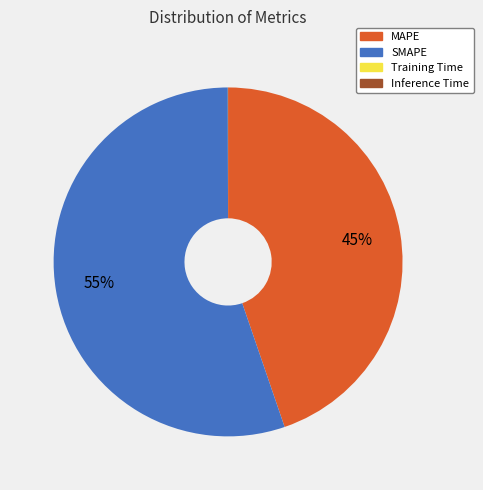

Which has a higher value, SMAPE or MAPE?

SMAPE